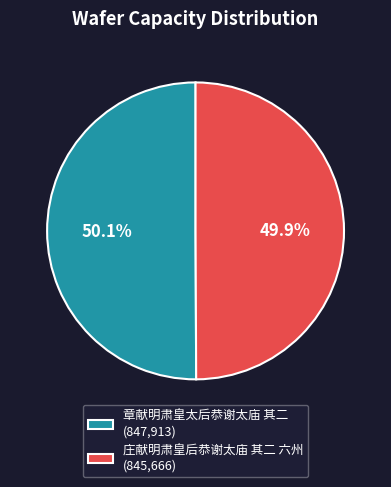

Combined, do 章献明肃皇太后恭谢太庙 其二 and 庄献明肃皇后恭谢太庙 其二 六州 account for over 50%?

Yes